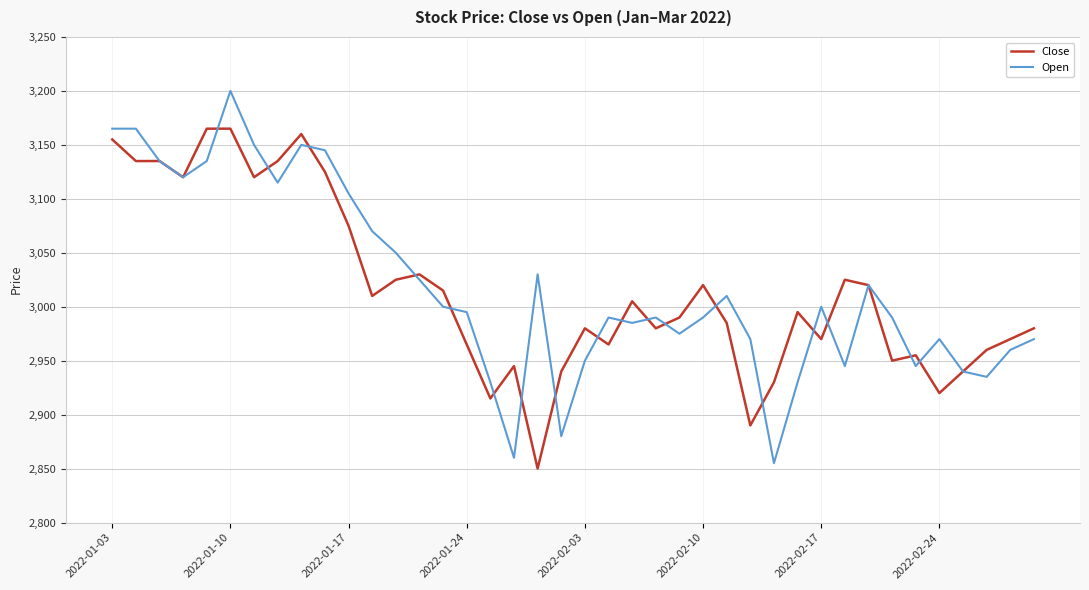

What is the lowest value of the Open series?

2855